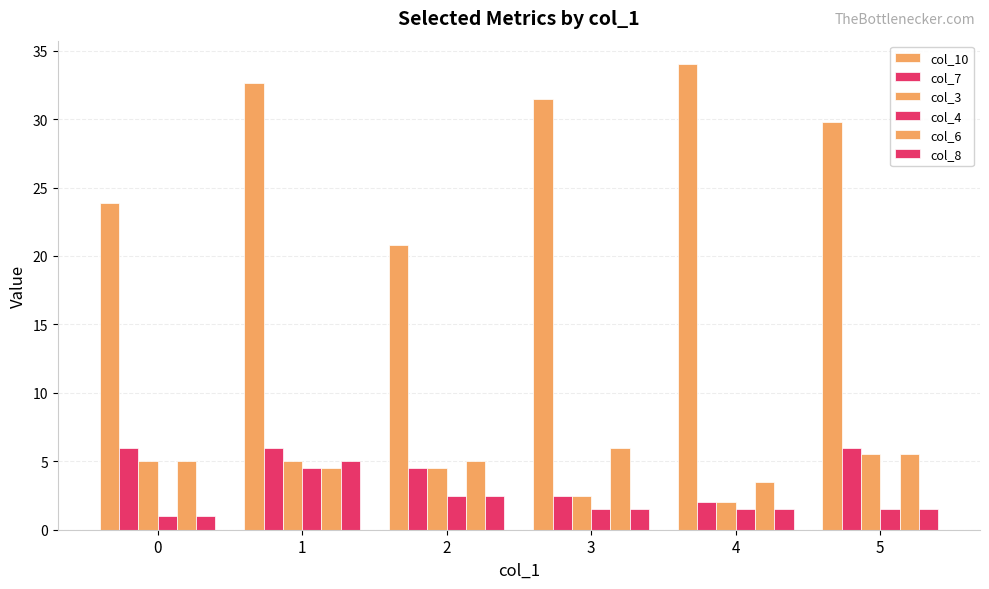

Count the number of categories in the chart.

6